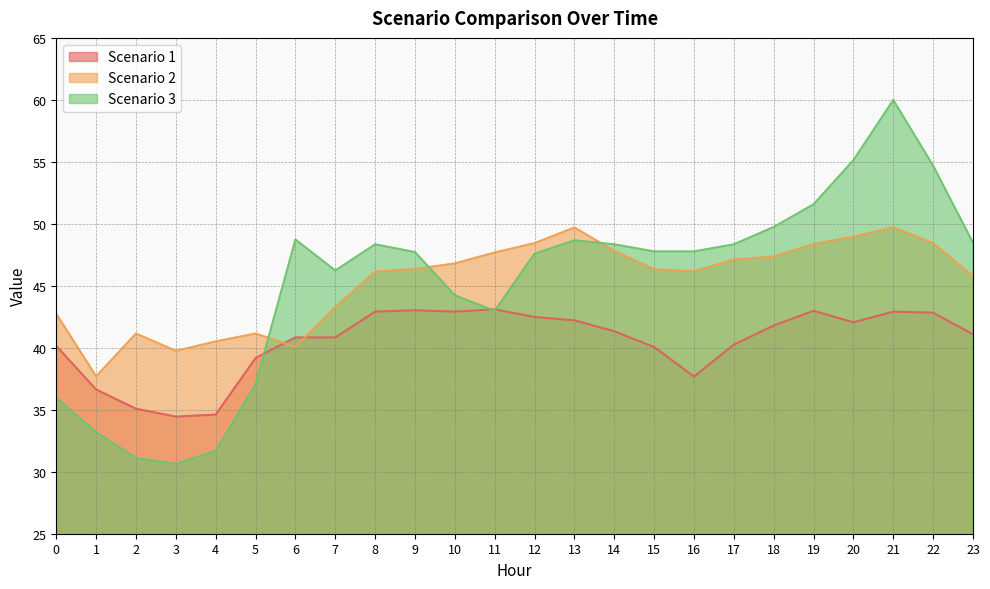

Which series has the largest total across all categories?

Scenario 2